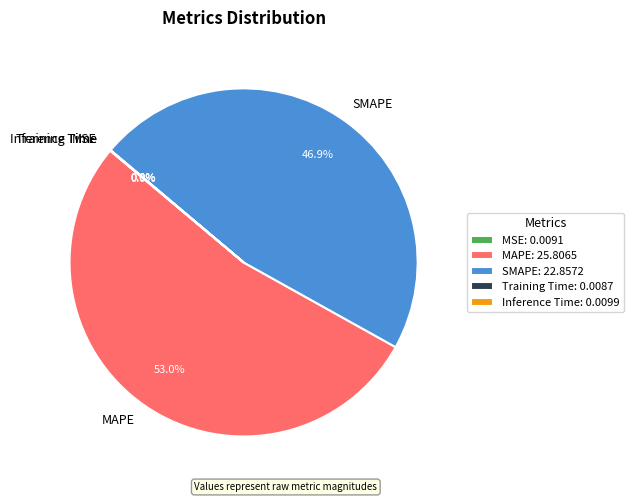

Is there any slice that represents more than half of the pie?

Yes